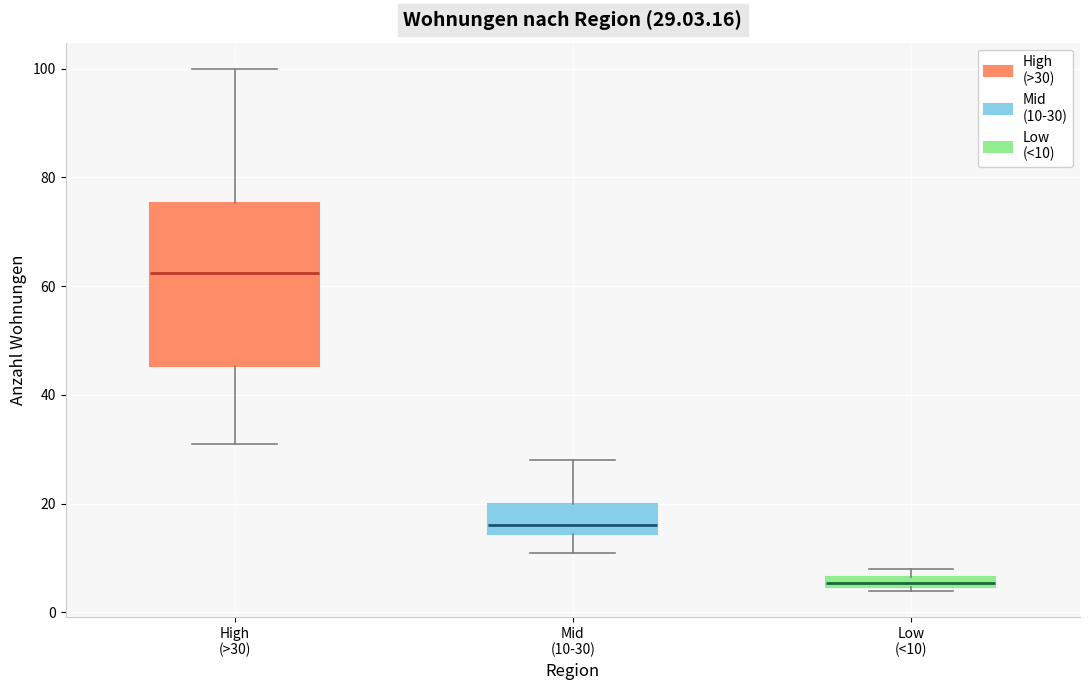

Which box is the tallest, from its lower edge to its upper edge?

High (>30)